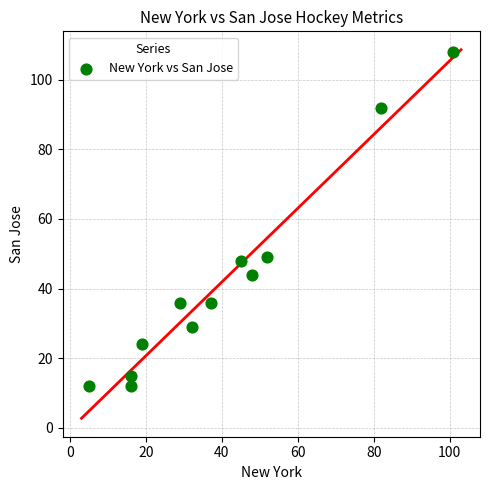

What is the average Y value?

42